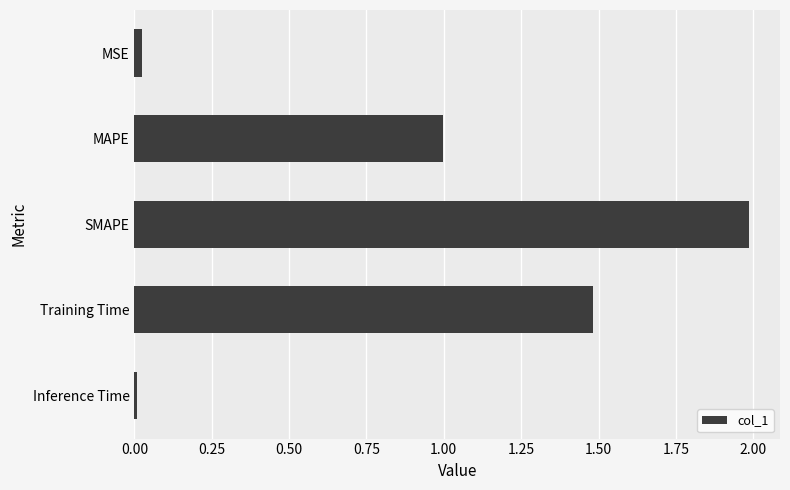

What is the approximate value at Training Time?

1.5